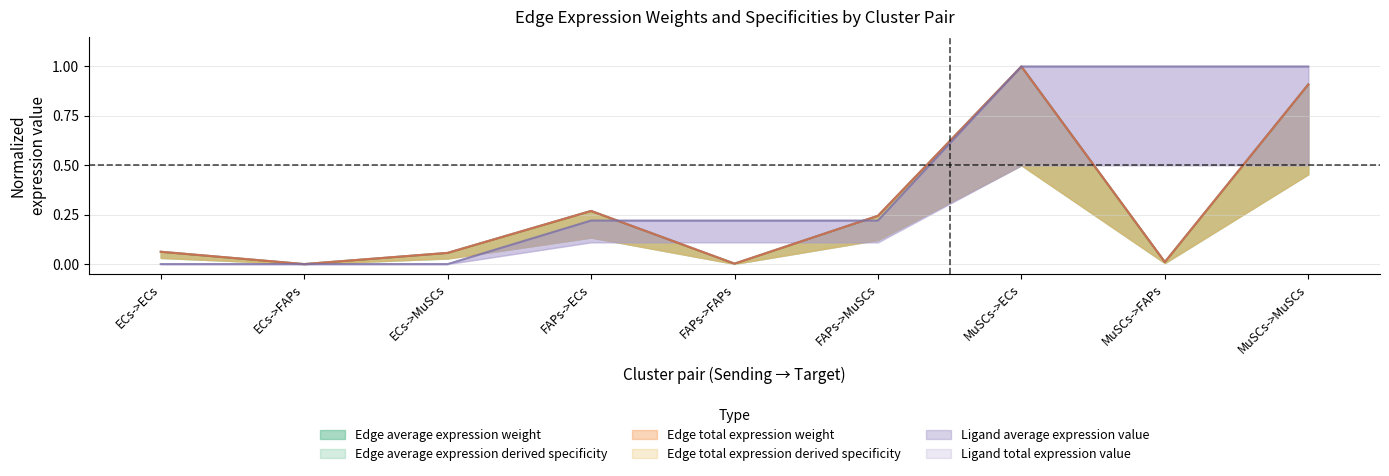

What is the difference between the maximum and minimum values in the Edge average expression weight series?

1.0